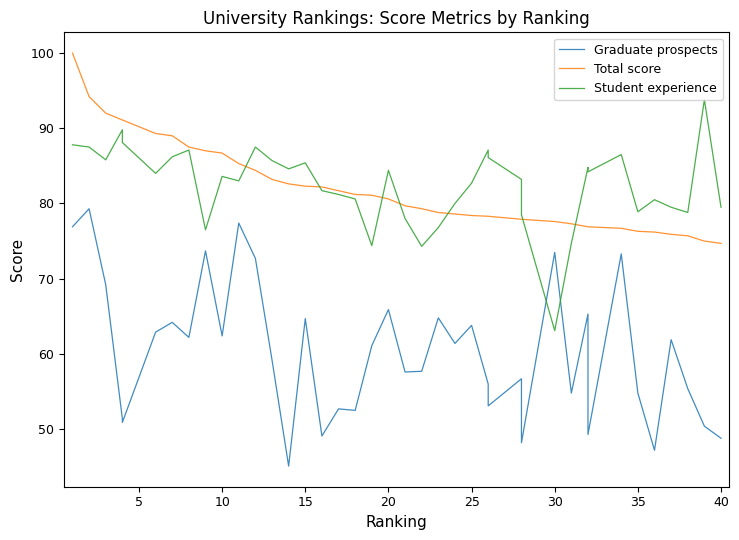

True or false: Total score has more than 2 interior local peaks.

False